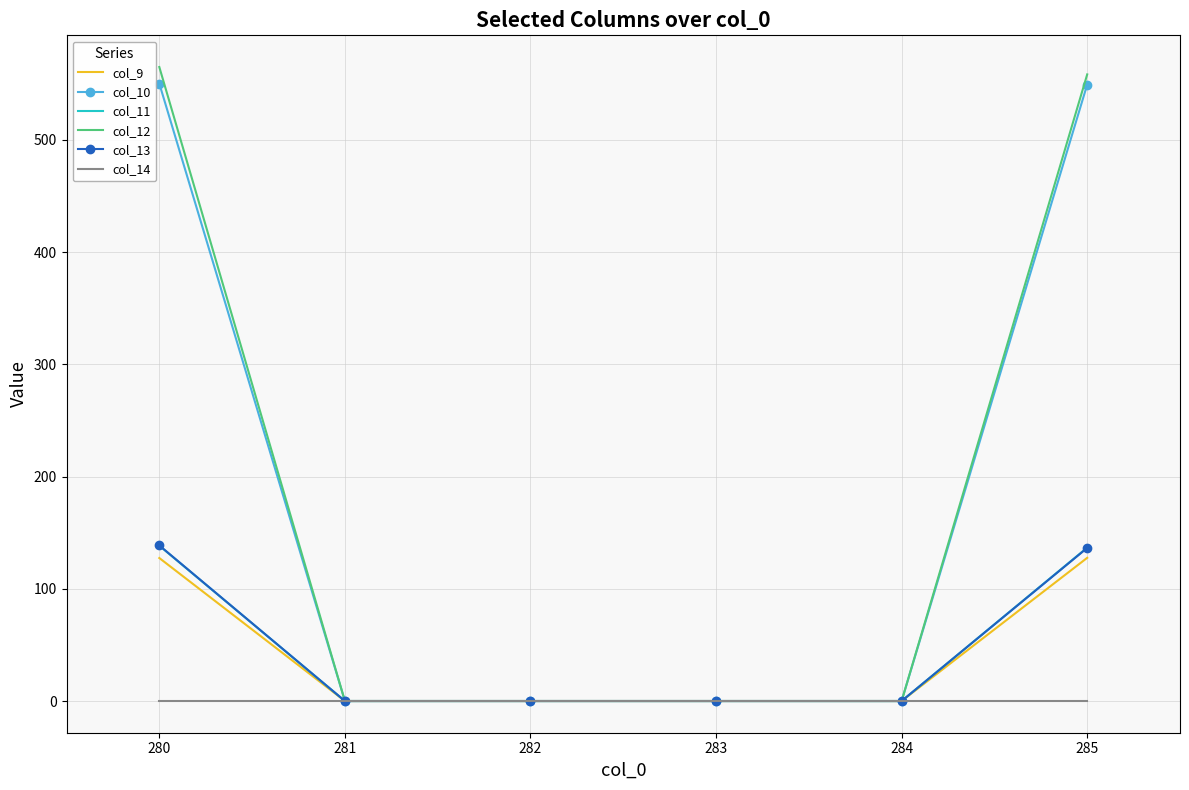

What is the maximum value shown in the chart?

565.0